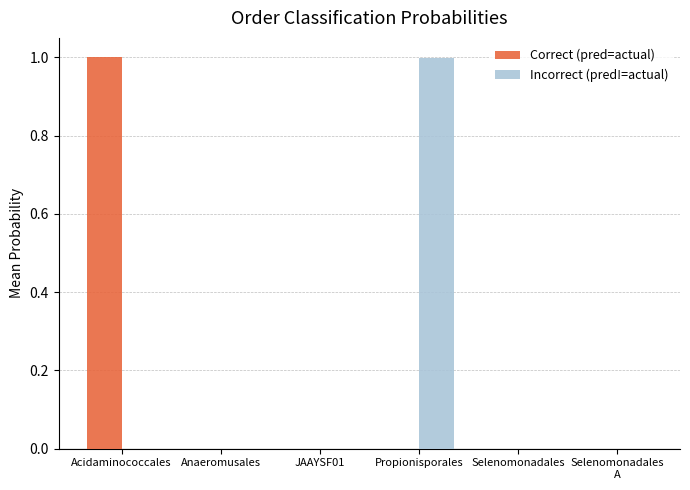

True or false: Incorrect (pred!=actual) has a value of 1.7 at Propionisporales.

False